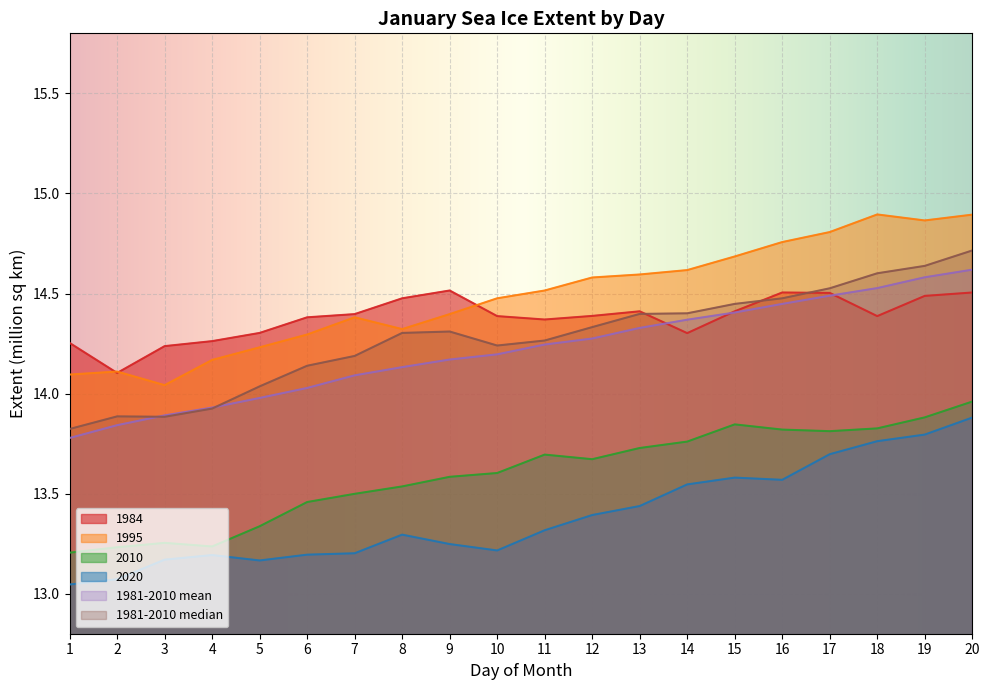

Which category has the lowest value in the 1984 series?

2